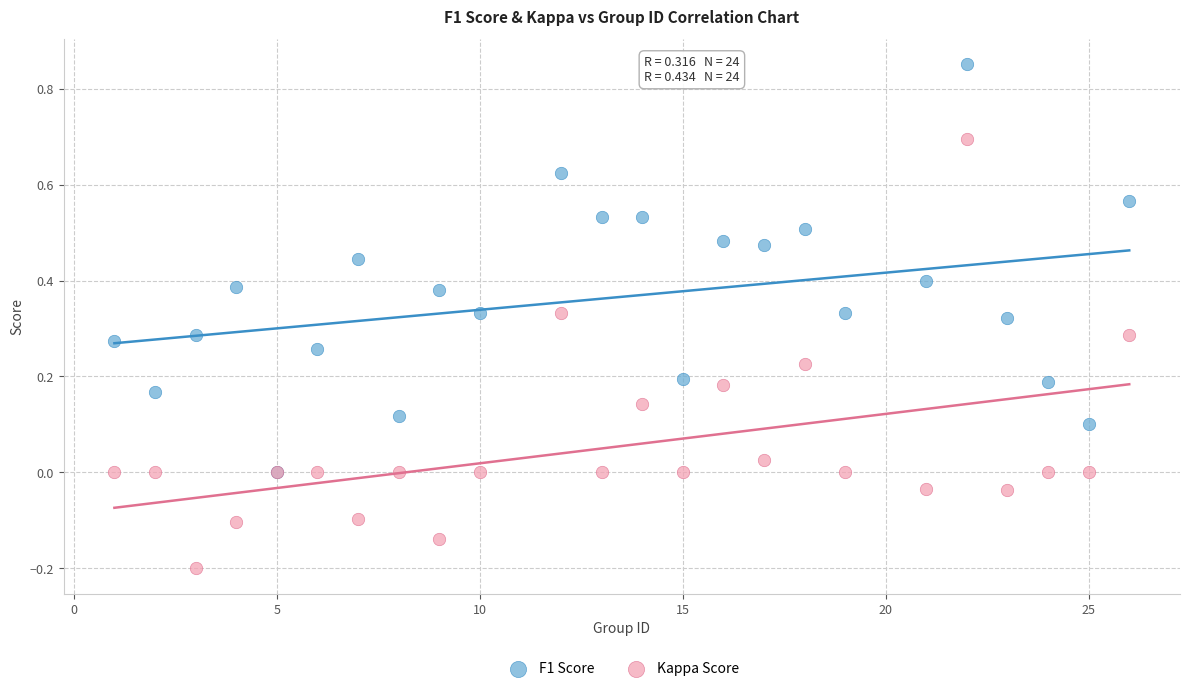

Which series has the widest spread of Y values?

Kappa Score